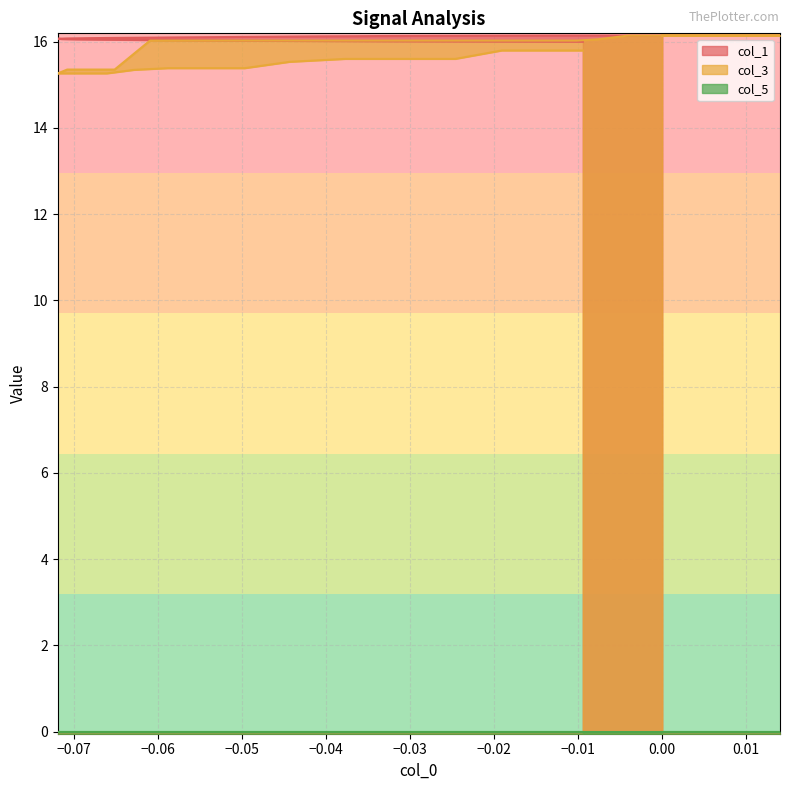

What is the minimum value for col_3?

15.3